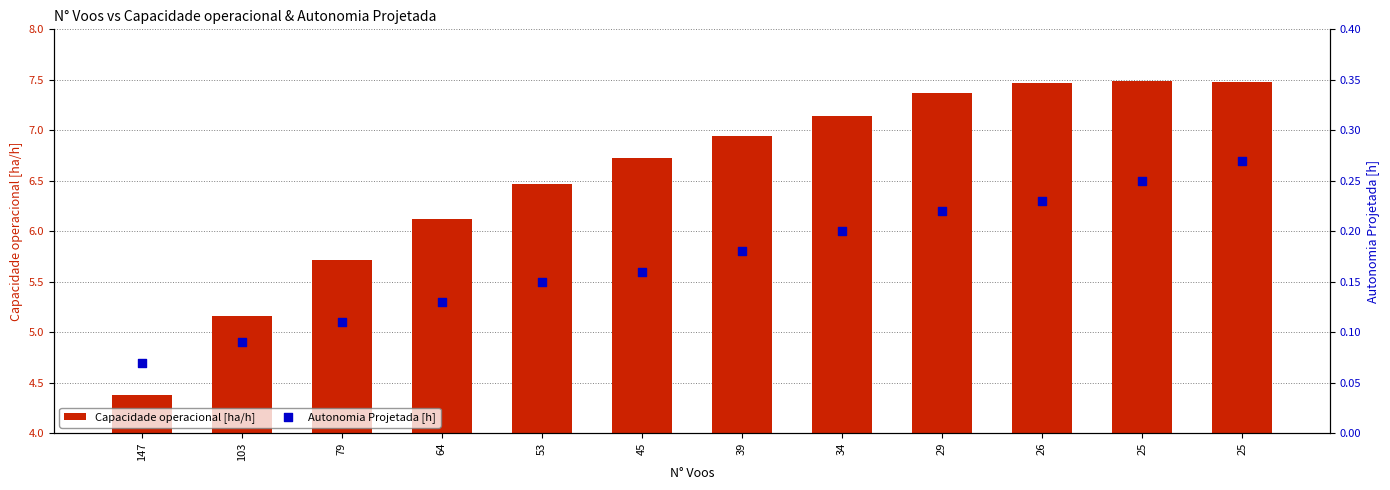

Which series has the largest total across all categories?

Capacidade operacional [ha/h]